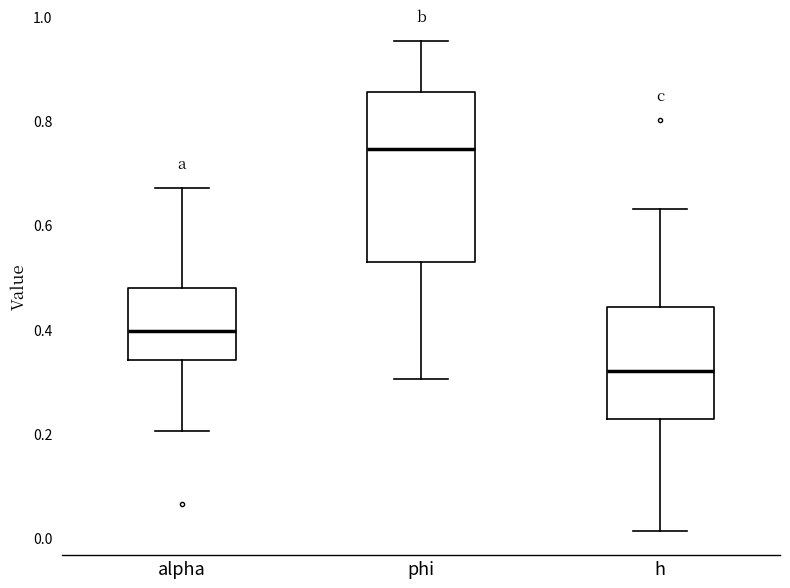

Where does the upper whisker of the box for h end on the y-axis? The values are not printed on the chart, so give them approximately, as read against the axis.

0.64